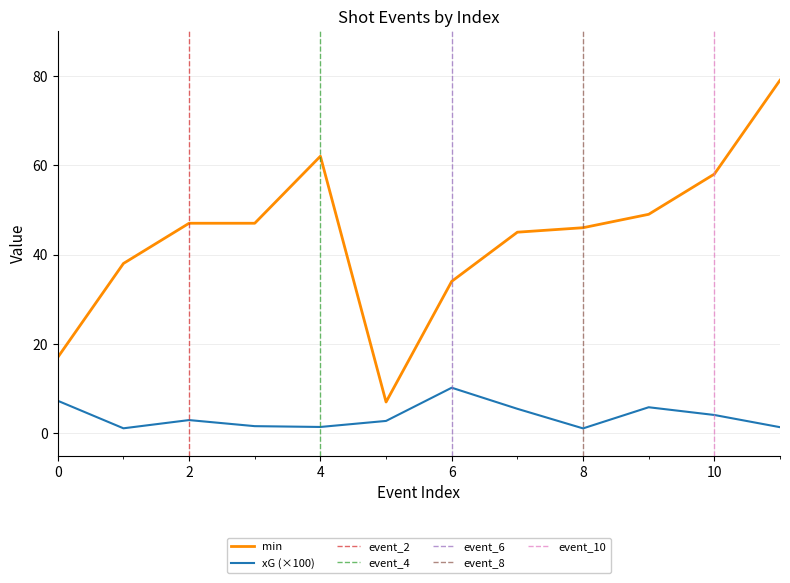

What is the average value of the min series?

44.1